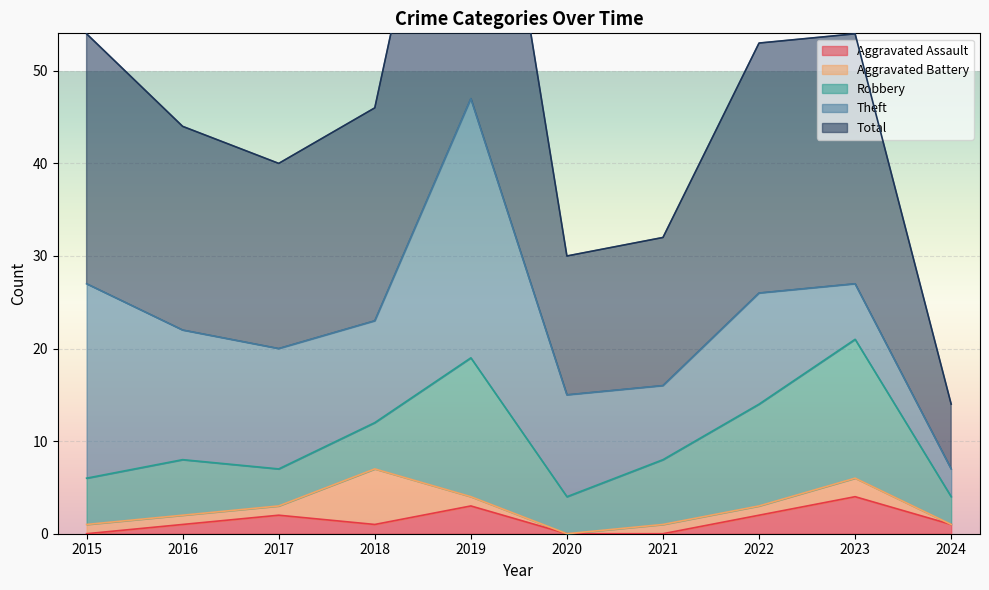

At which label does Total reach its peak?

2019